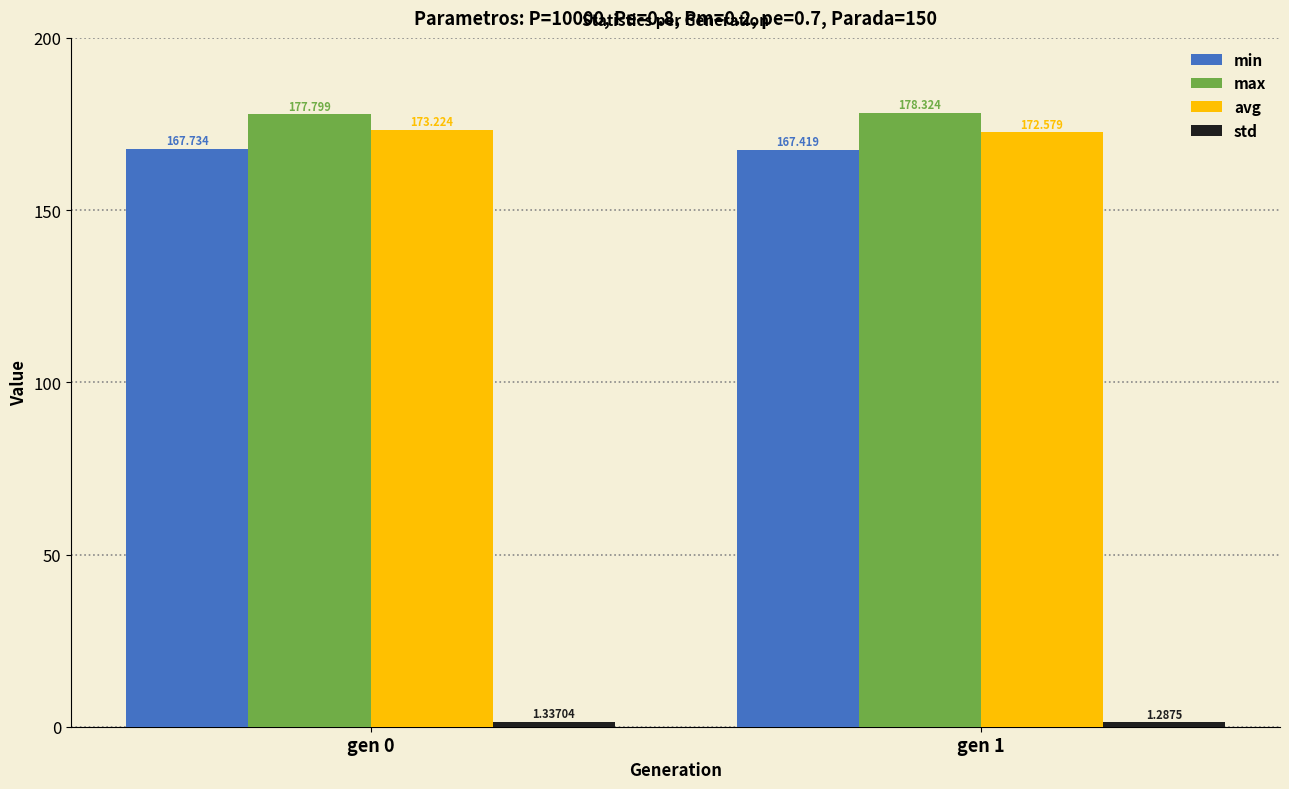

Between gen 0 and gen 1, which series saw the biggest shift?

avg